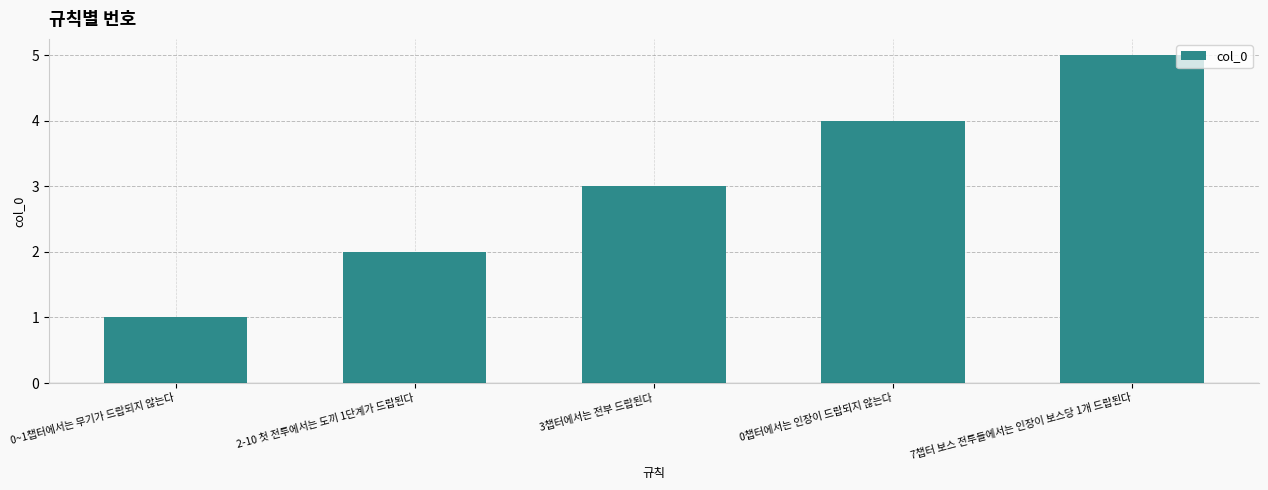

What is the average value?

3